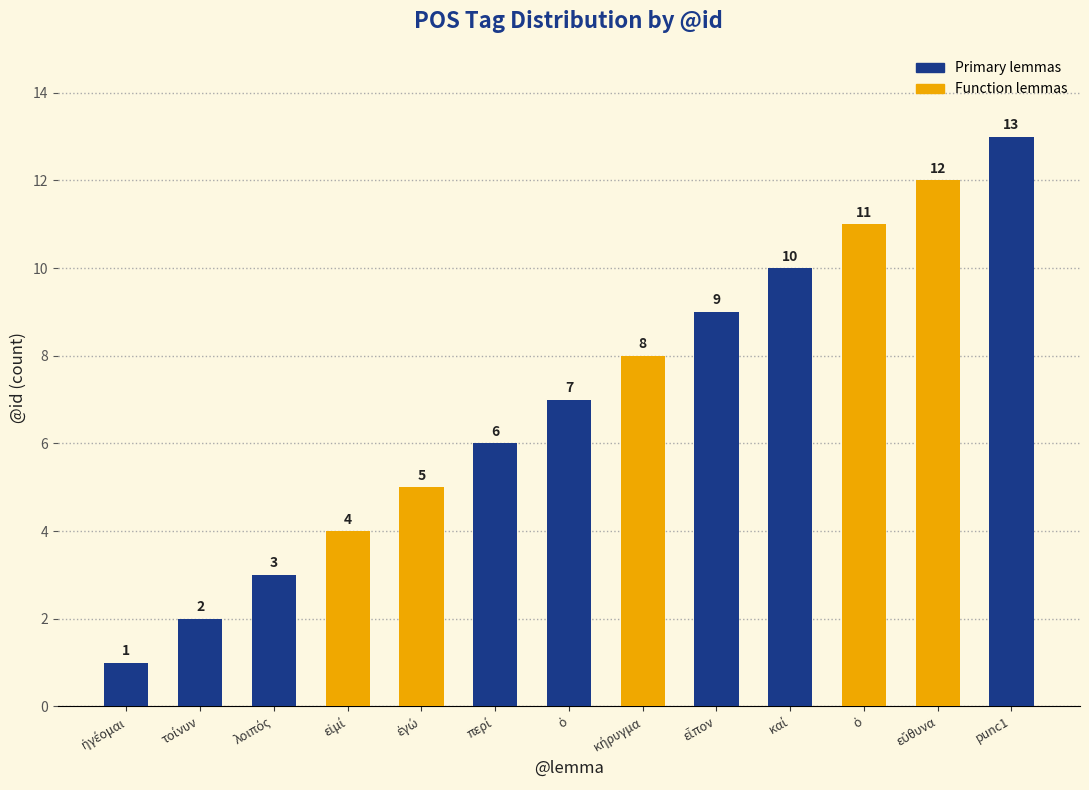

What is the greatest value displayed?

13